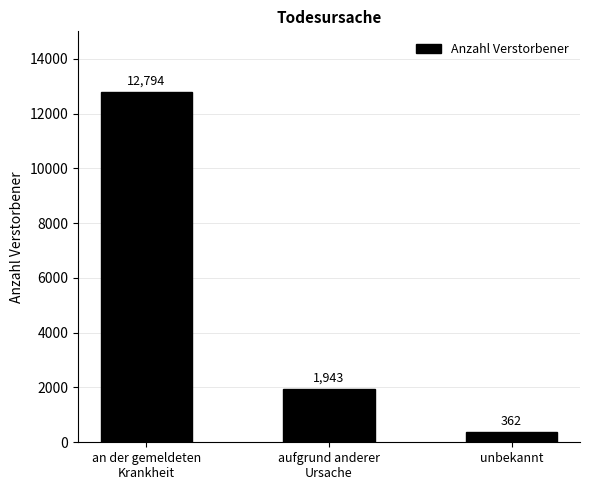

Rank the categories by value from lowest to highest.

unbekannt, aufgrund anderer
Ursache, an der gemeldeten
Krankheit